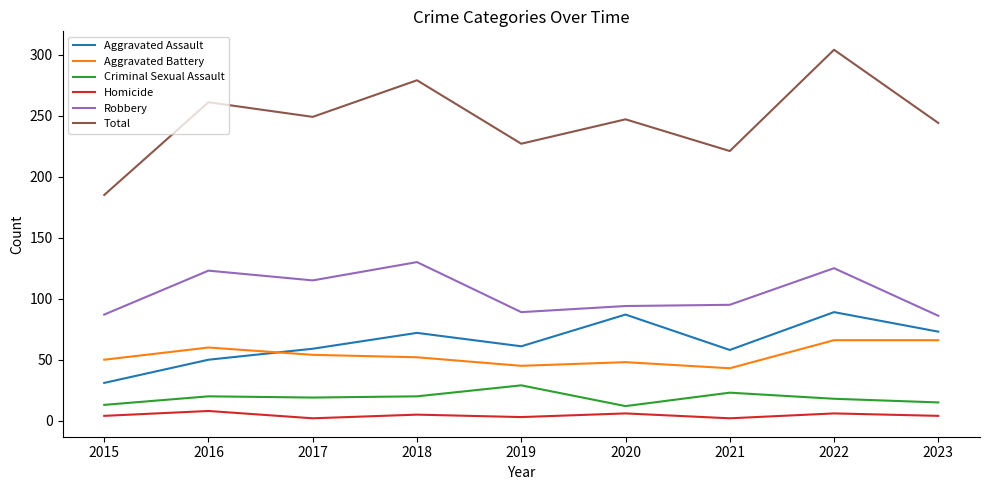

Count the number of data series in this chart.

6